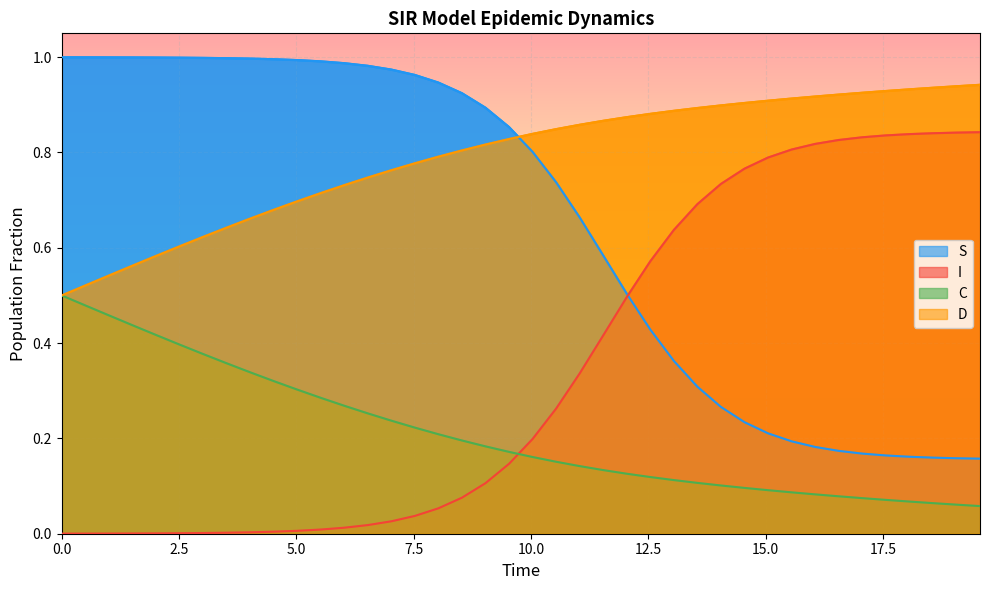

What are all the series names shown in the legend?

S, I, C, D